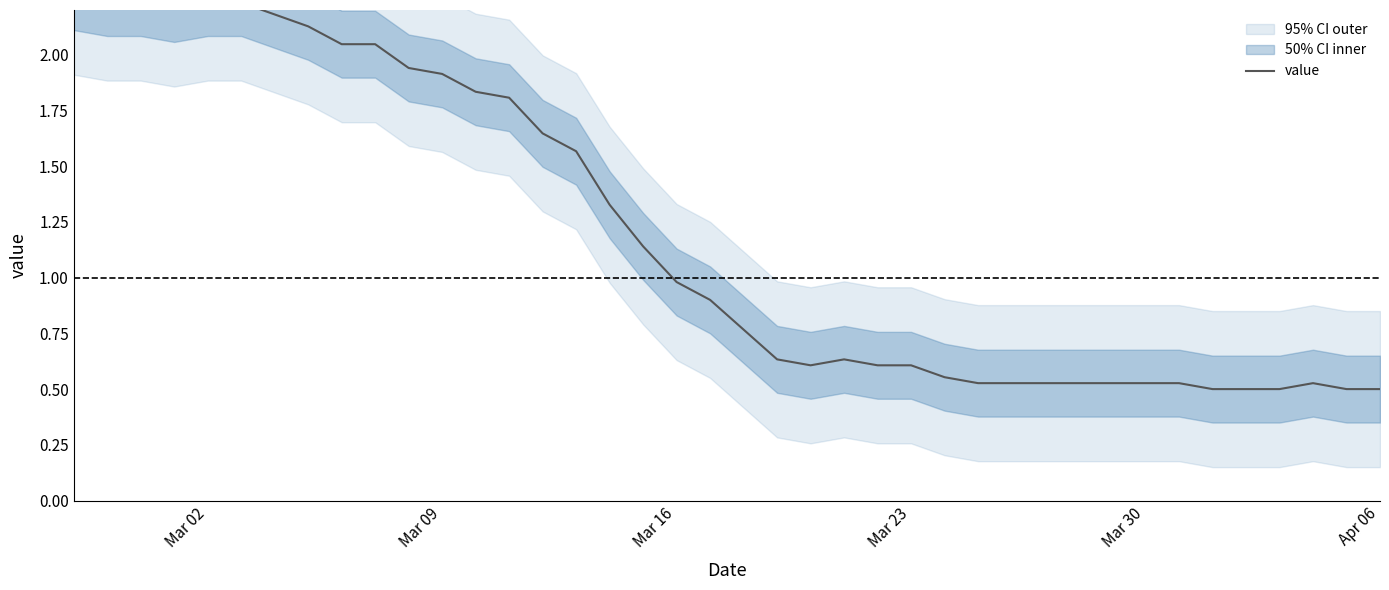

Where is the data nearest to the value 1?

Mar 16